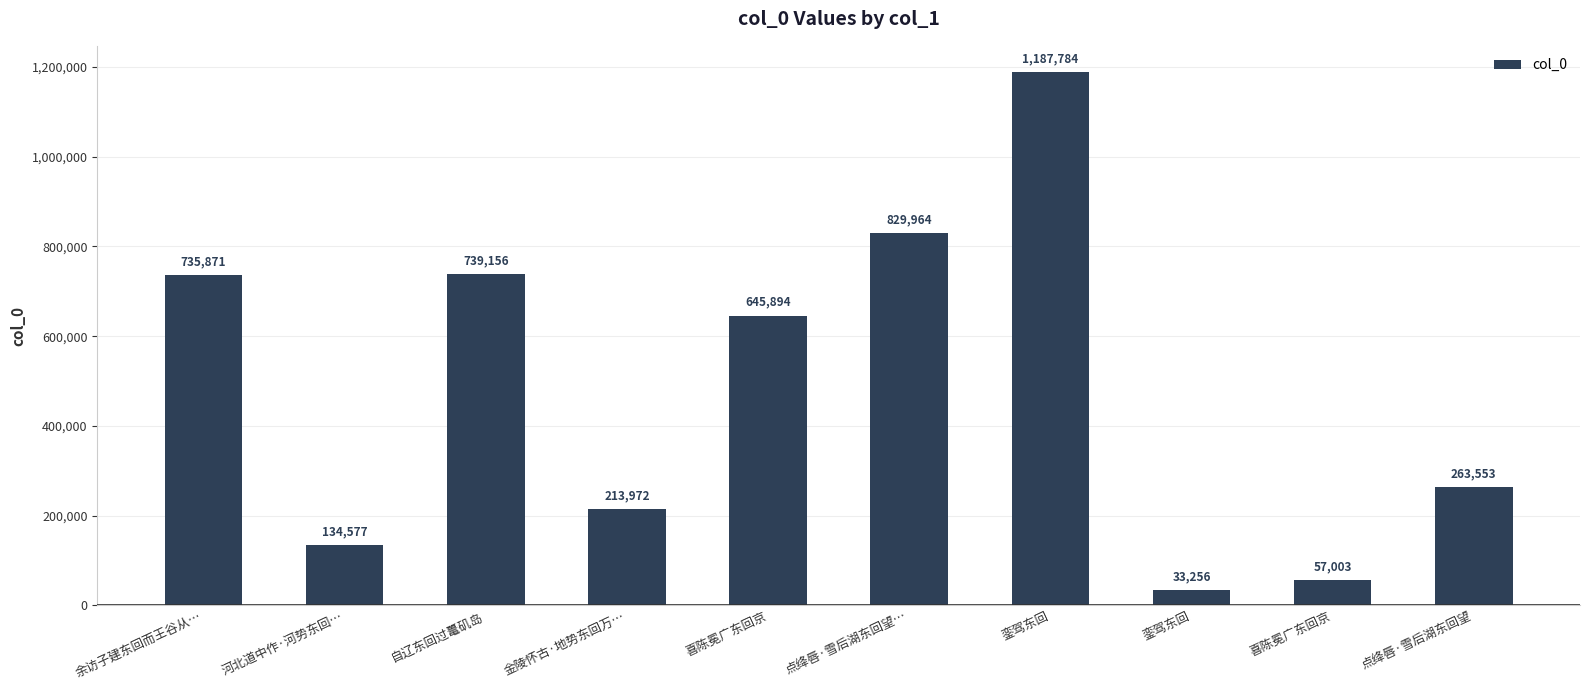

How many bars are there in total?

10